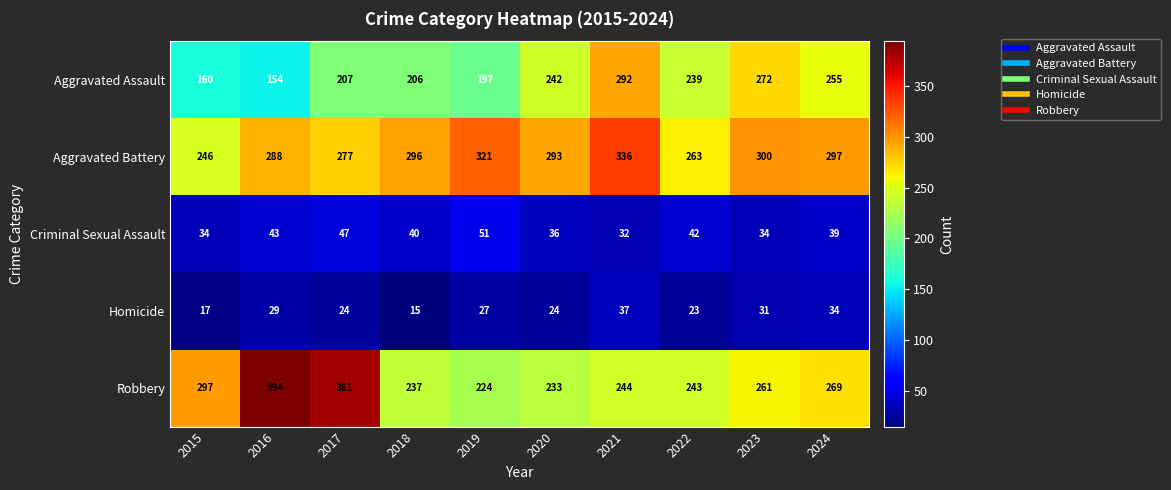

Read the Homicide value at 2021, to the nearest 10.

40